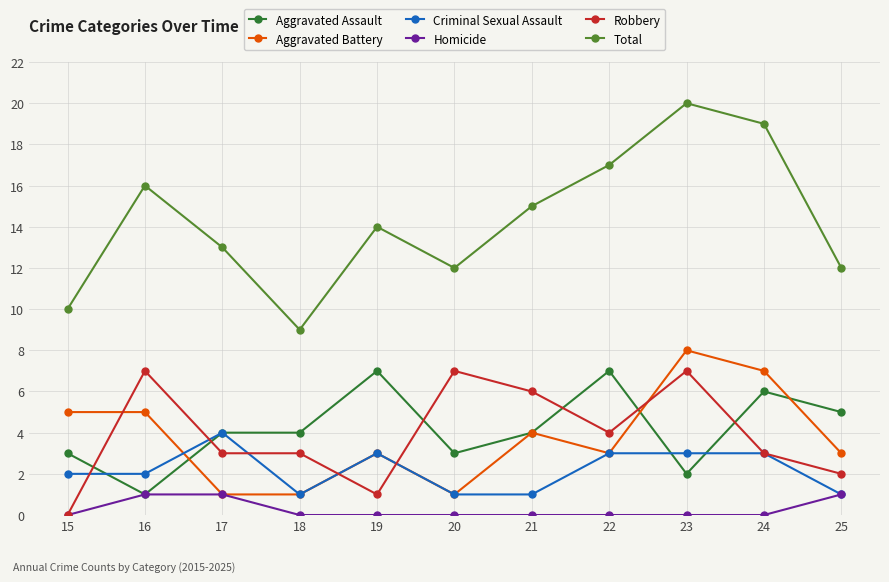

What are all the series names shown in the legend?

Aggravated Assault, Aggravated Battery, Criminal Sexual Assault, Homicide, Robbery, Total